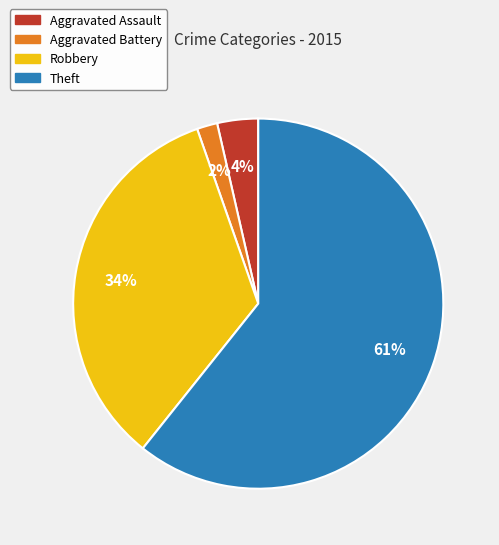

To the nearest percent, what percentage of the pie is Robbery?

34%